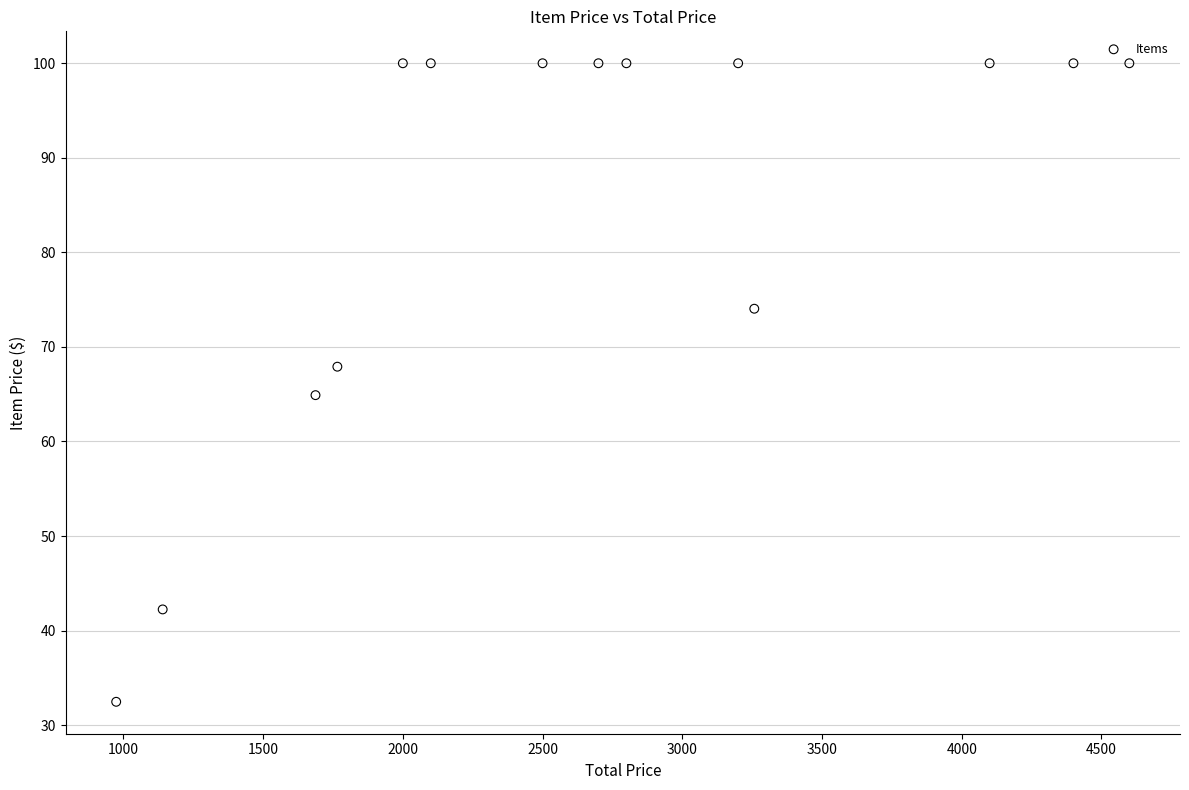

What is the range of Y values (max minus min)?

67.5